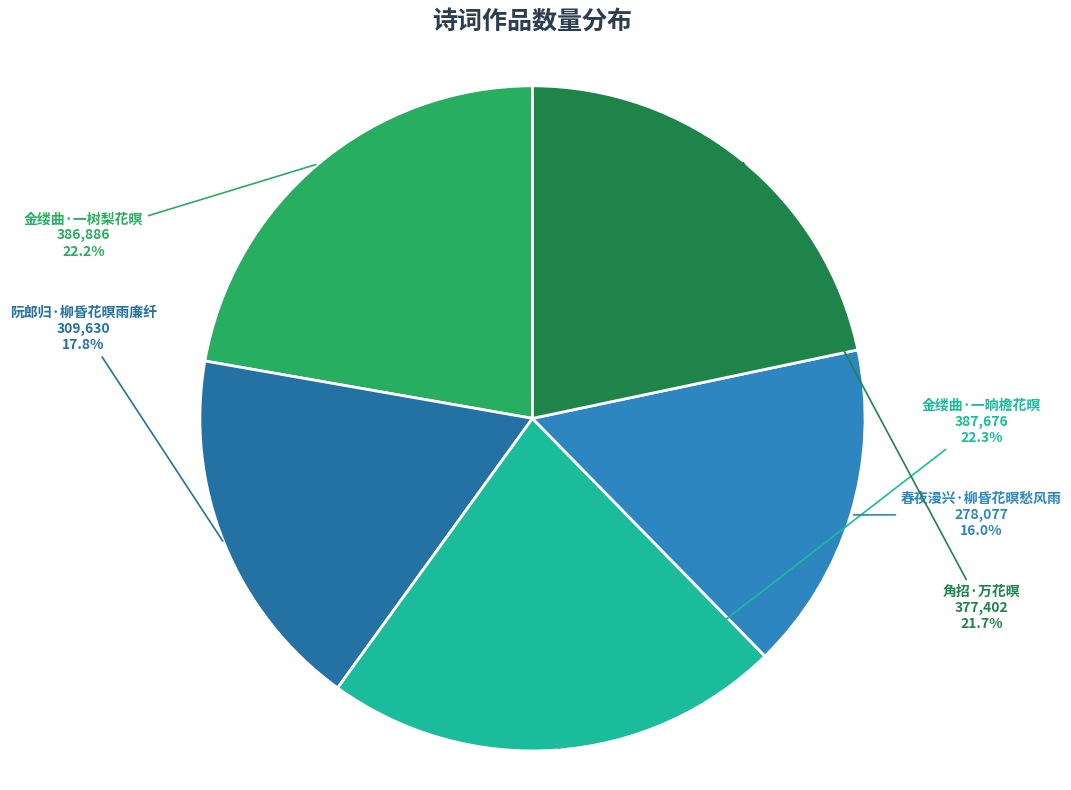

Which slice is the smallest?

春夜漫兴·柳昏花暝愁风雨